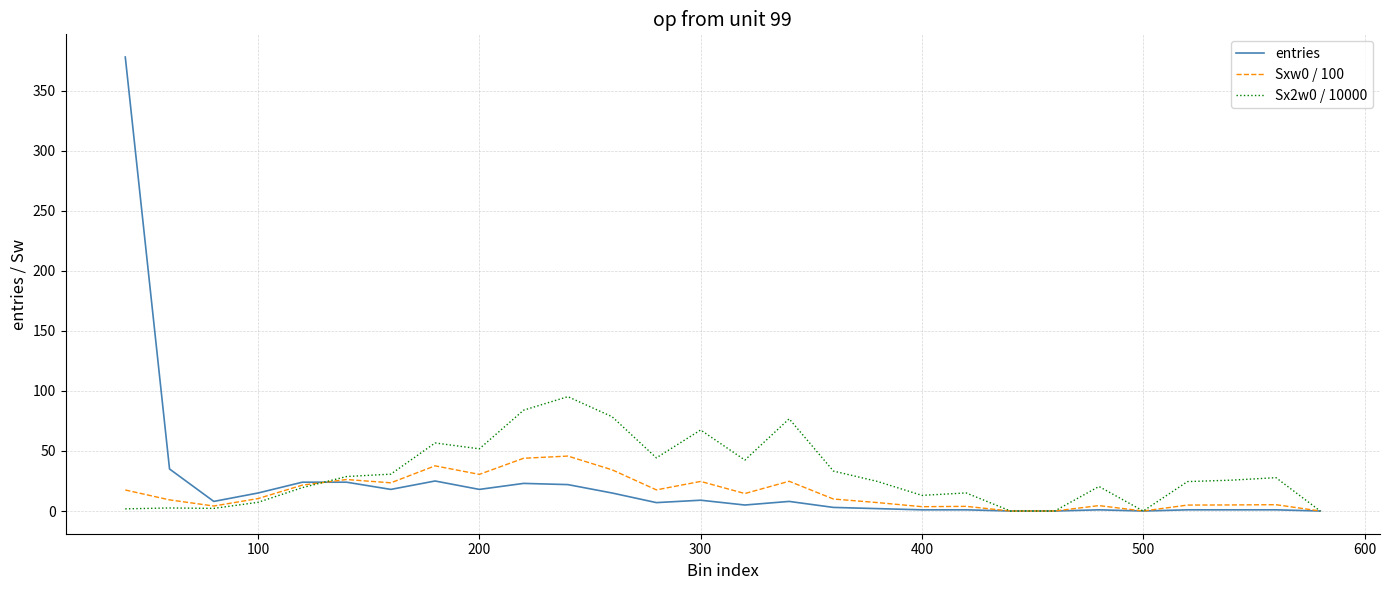

Which series has the widest spread of values?

entries